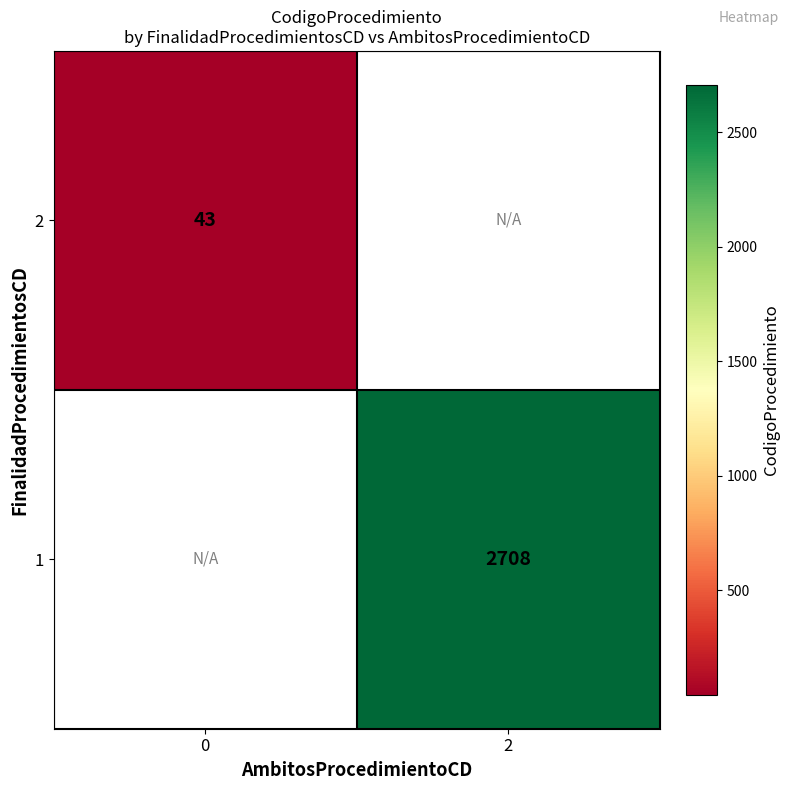

The 2 series shows 43 at 0. True or false?

True